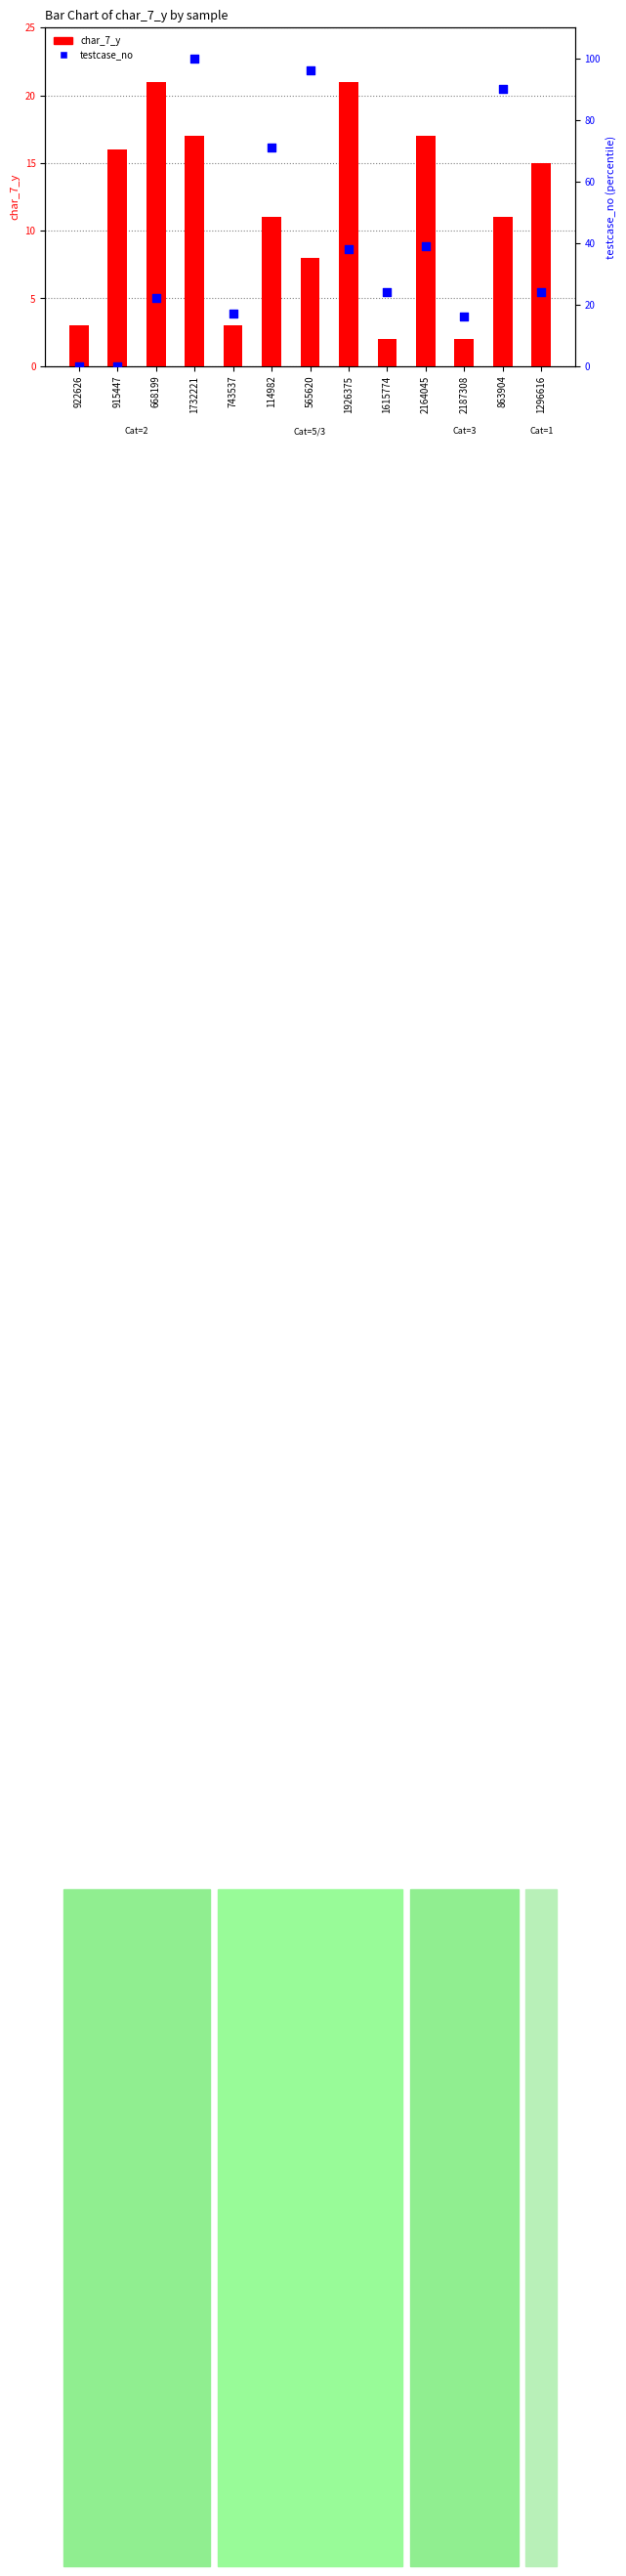

What are all the series names shown in the legend?

char_7_y, testcase_no